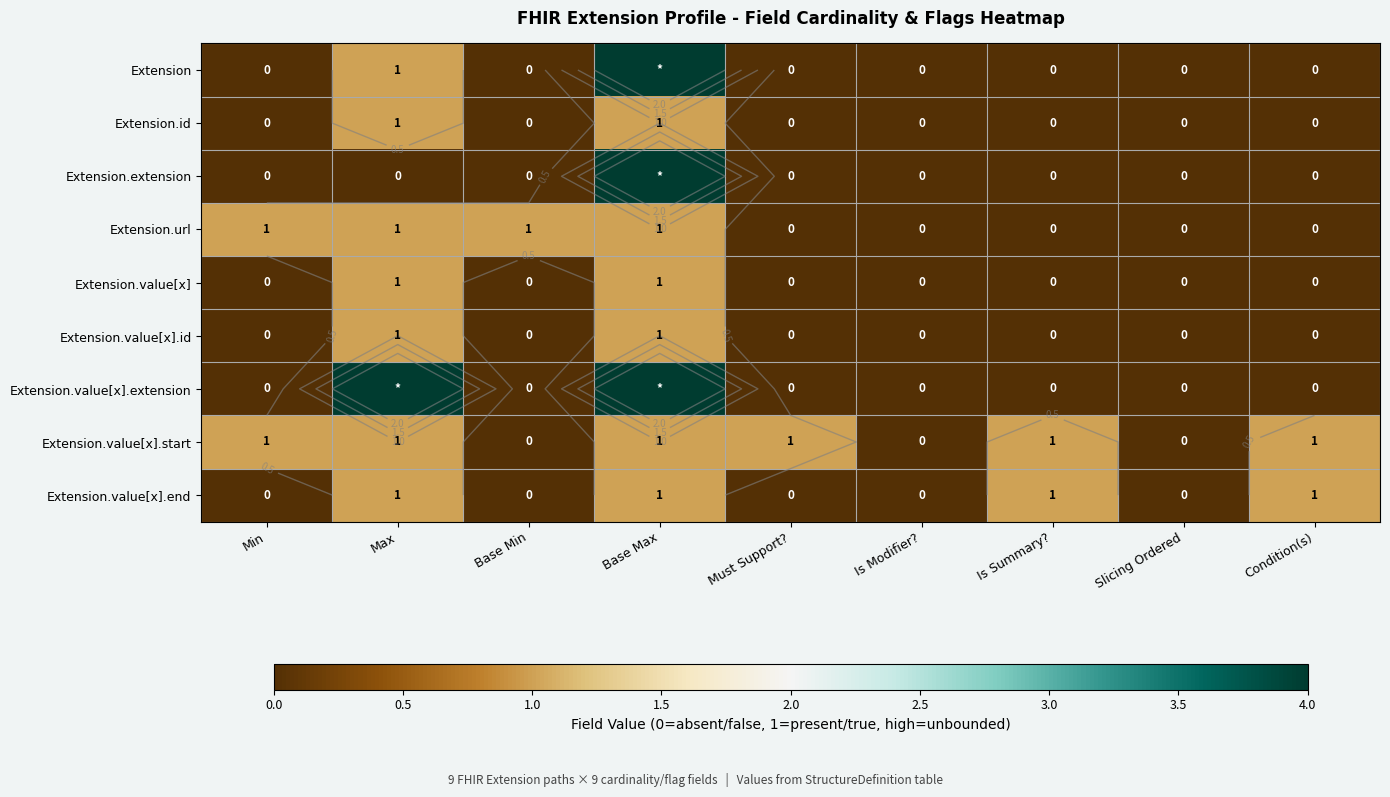

Is the value of Extension.value[x].start at Min greater than the value of Extension.value[x].id at Min?

Yes